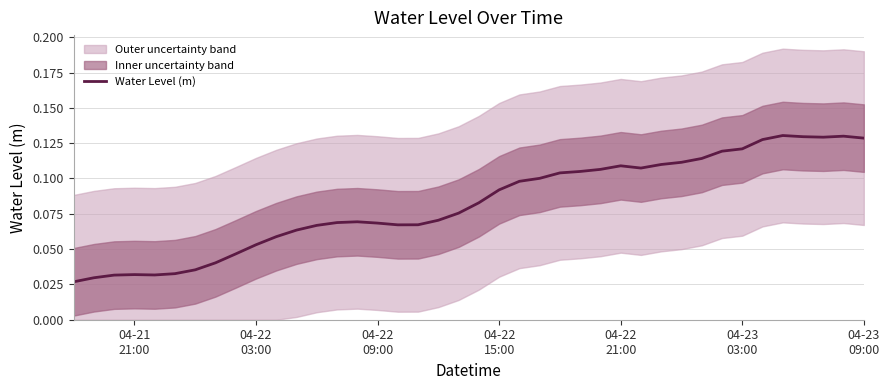

How many points are lower than both their immediate neighbors (excluding endpoints)?

4